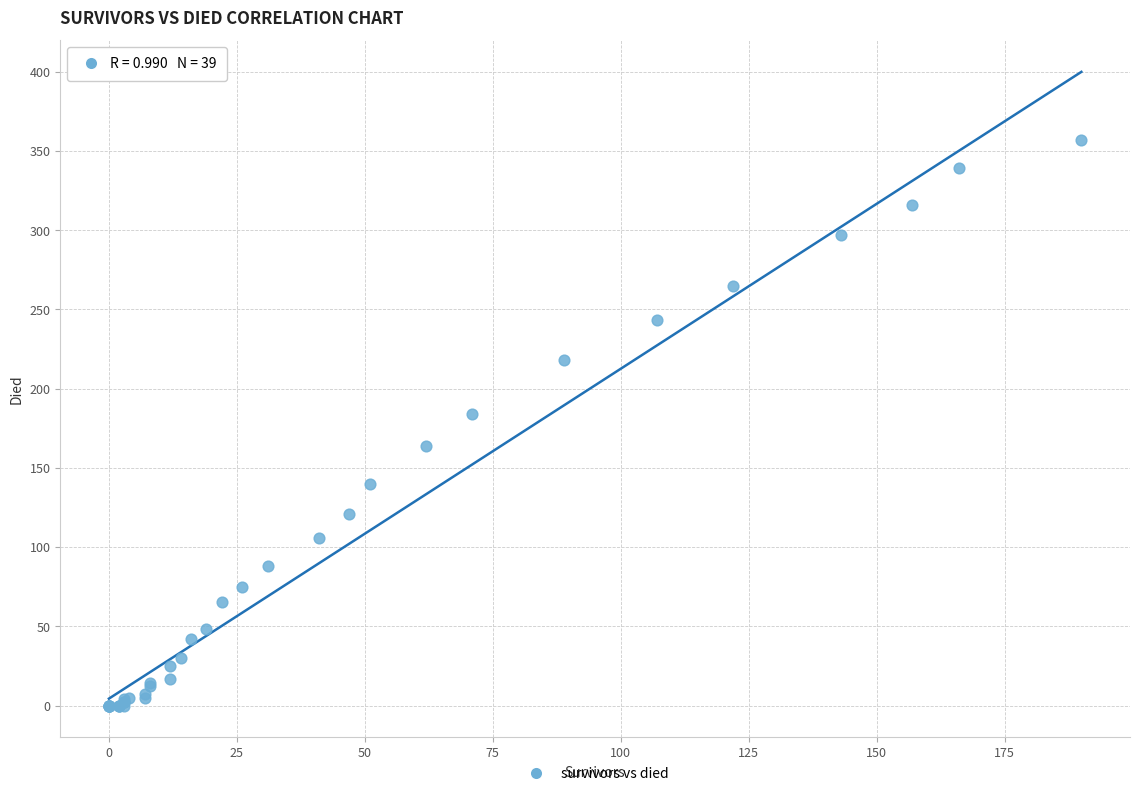

What Y value in the scatter plot is closest to 178?

184